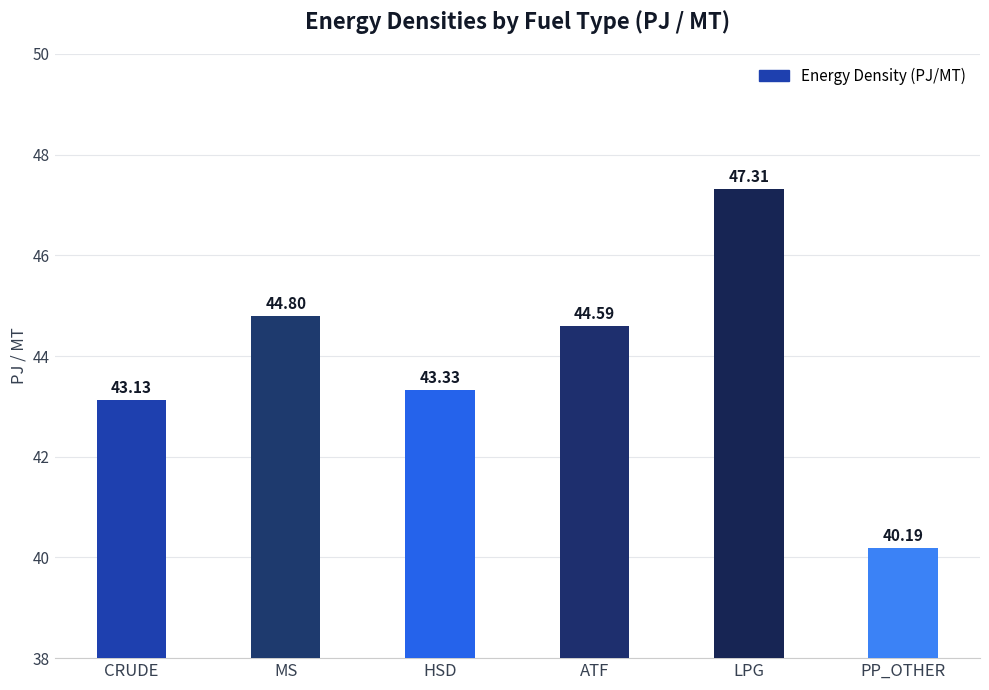

How many data points are less than 44?

3